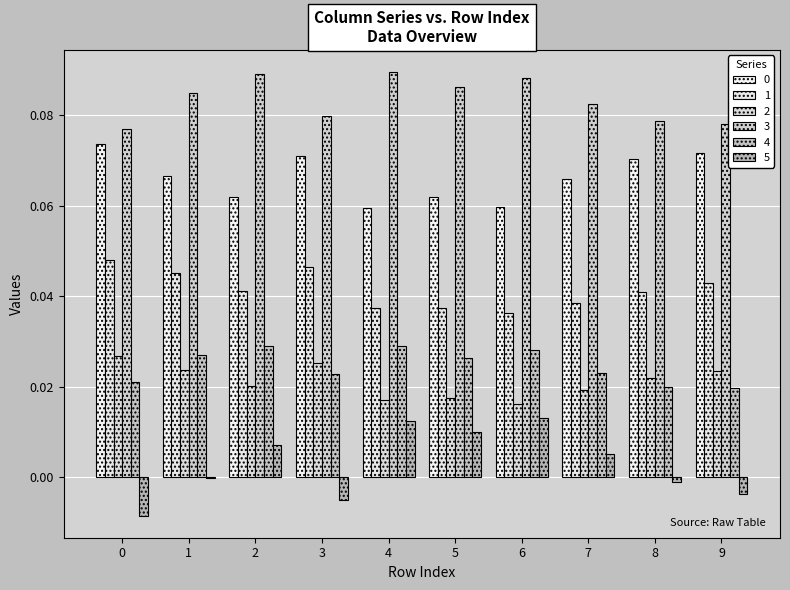

How many groups of bars are there?

10